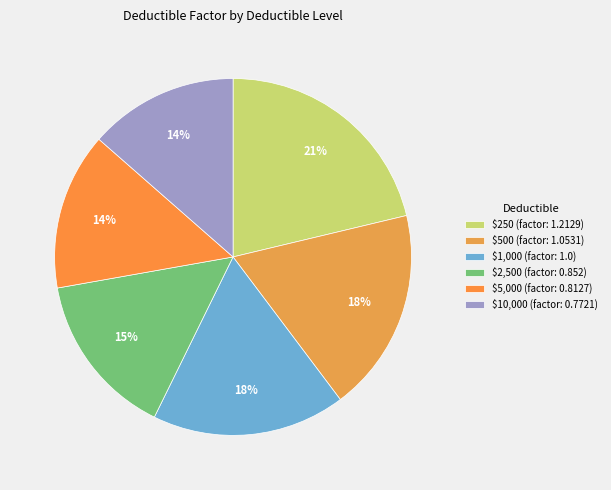

Is $10,000 the majority of the pie?

No